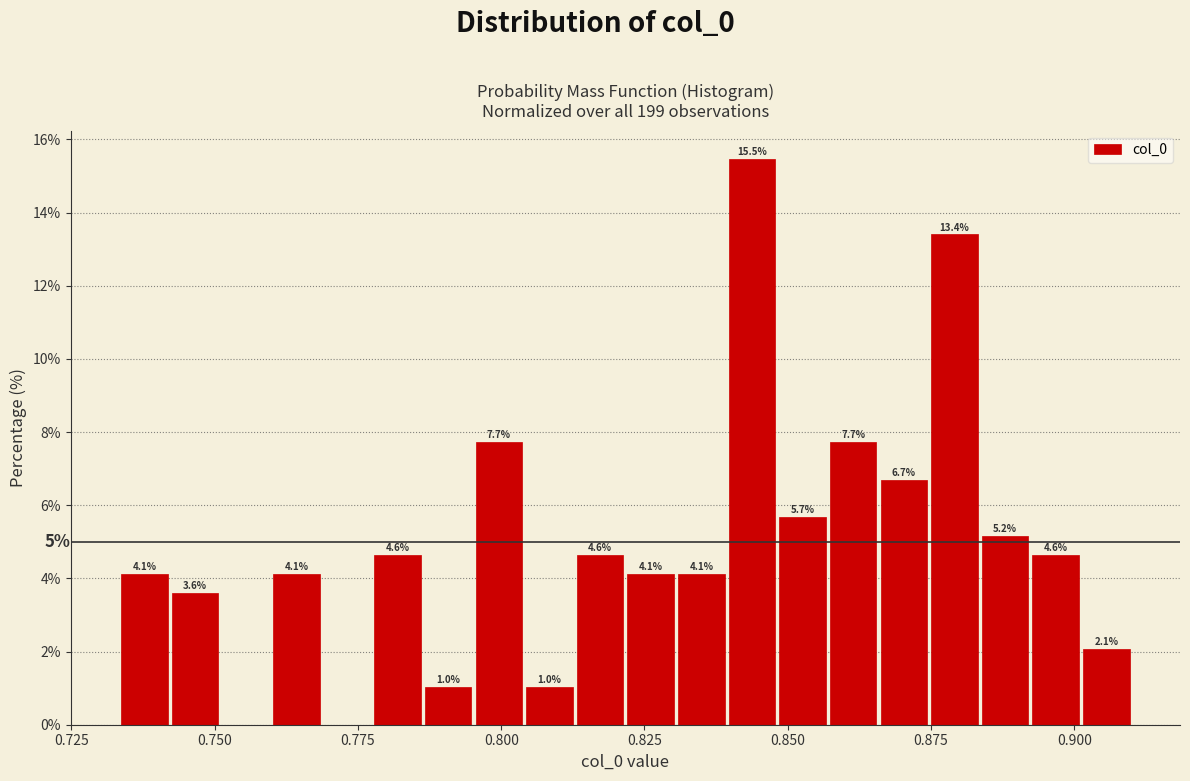

Around what value on the x-axis is the tallest bar? Give the approximate position of its centre, as read against the axis.

0.845